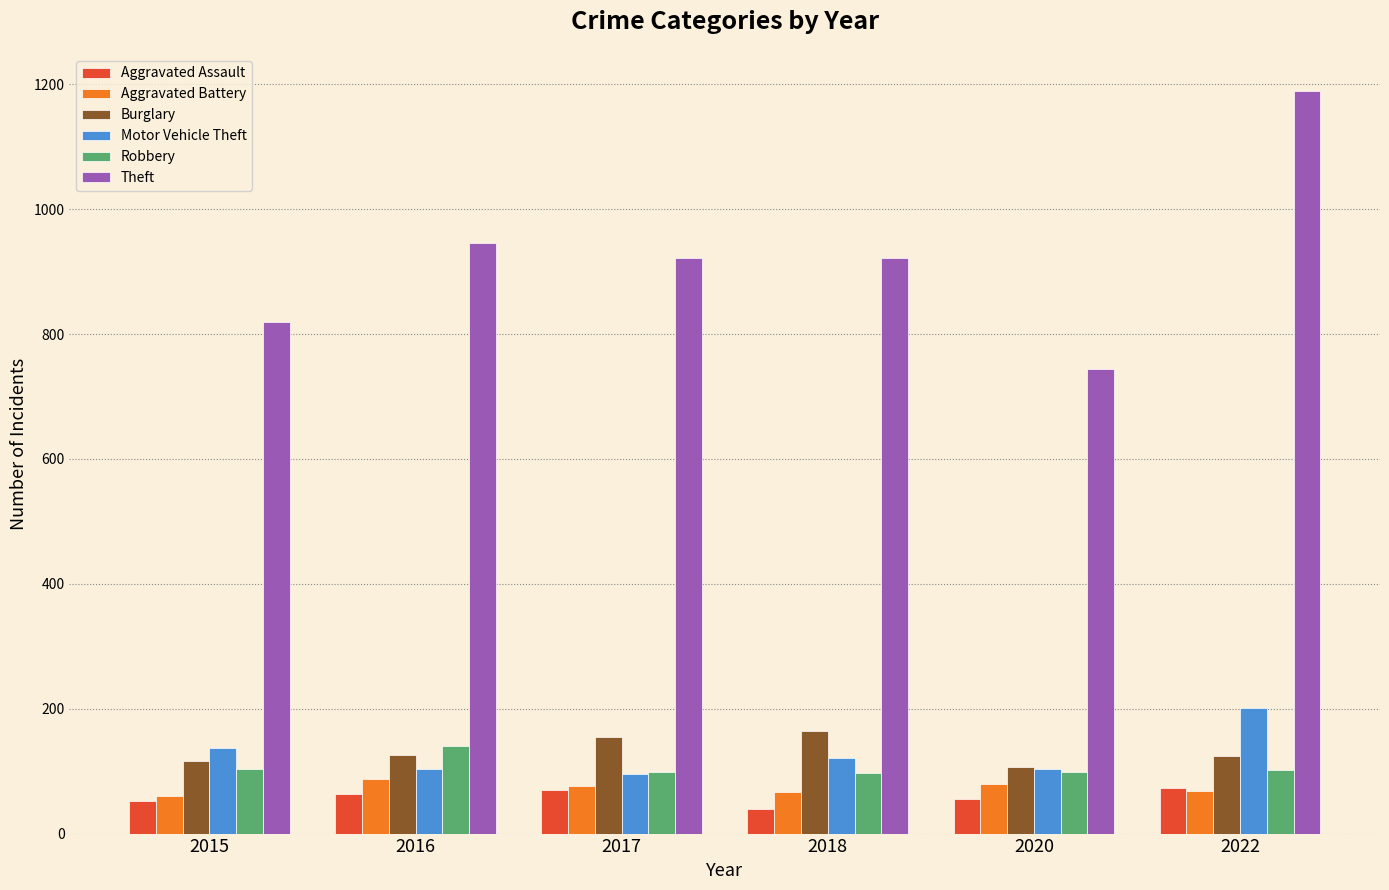

The value of Aggravated Assault at 2016 is 63. True or false?

True